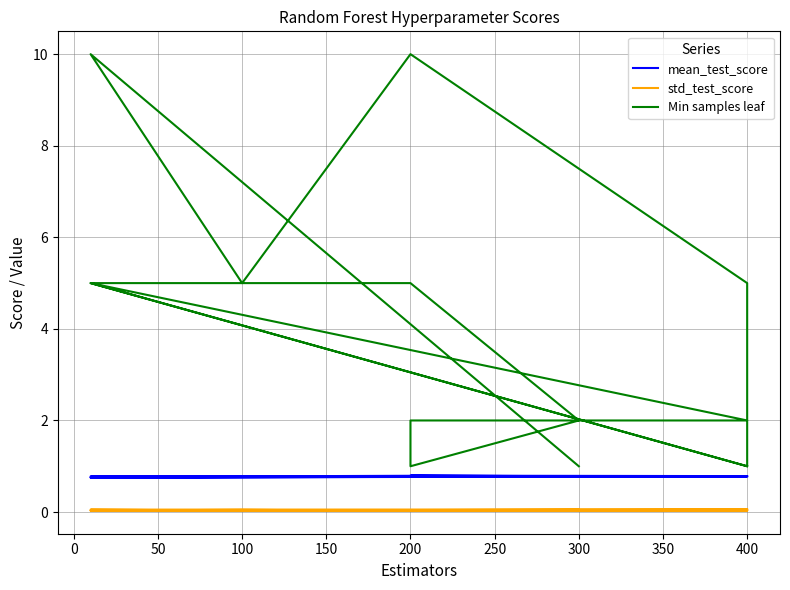

The mean_test_score series shows 1.2 at 400. True or false?

False